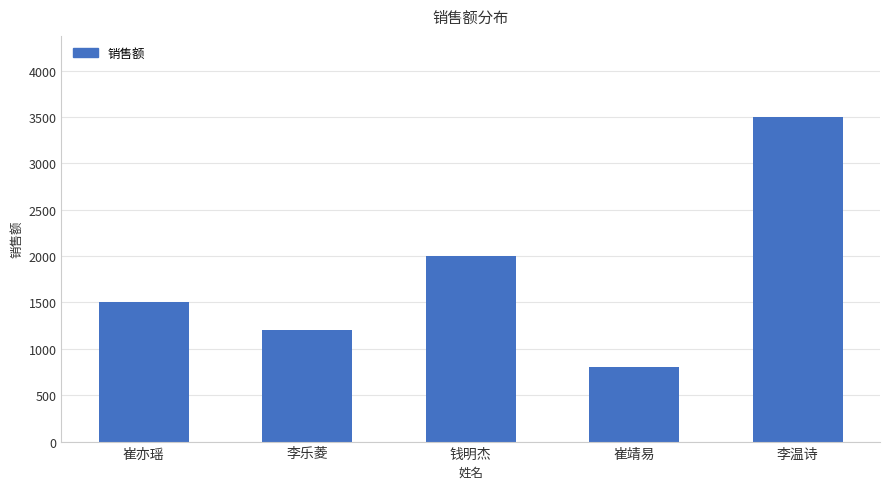

Which label corresponds to the largest value in the chart?

李温诗